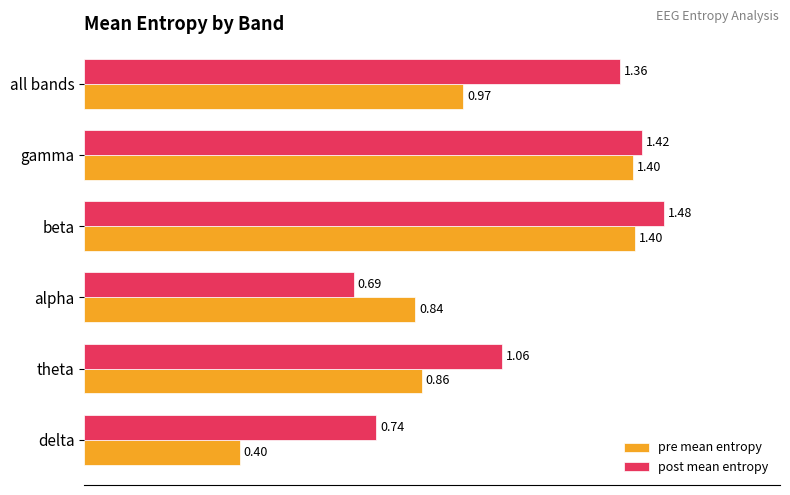

At which label is pre mean entropy closest to 0?

delta